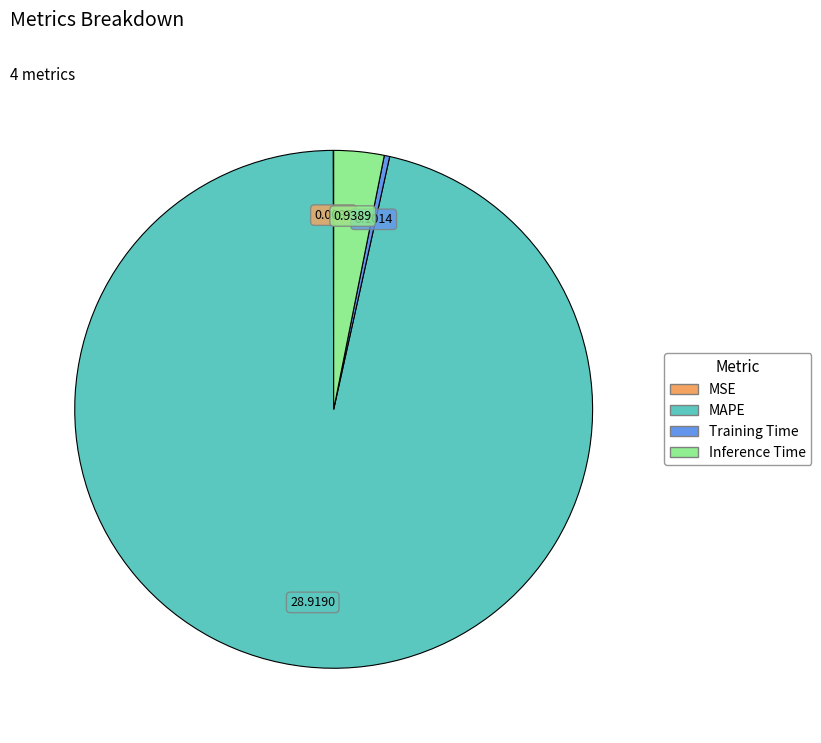

Which slice represents more than half of the pie?

MAPE